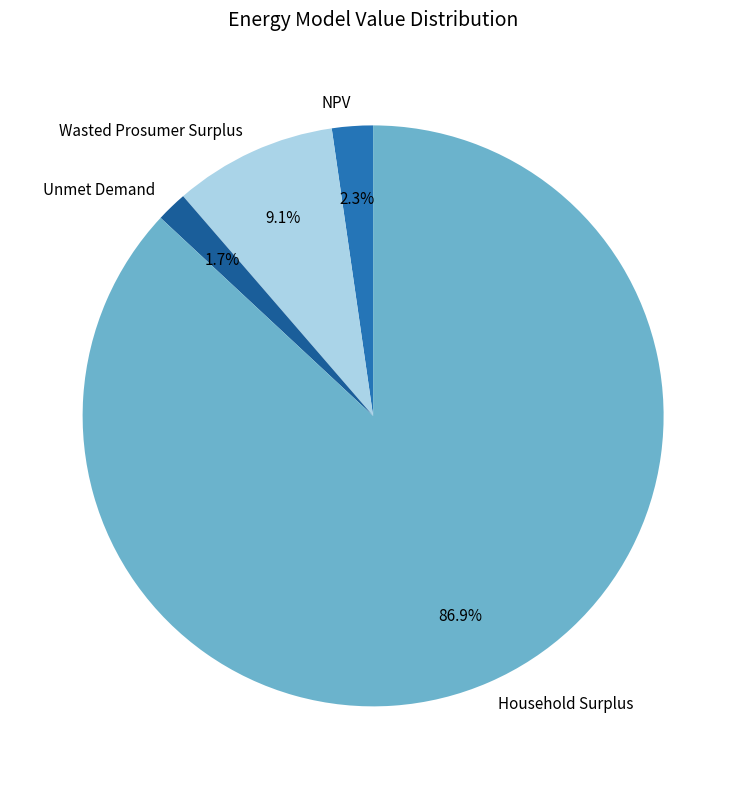

True or false: Wasted Prosumer Surplus accounts for 9% of the total.

True